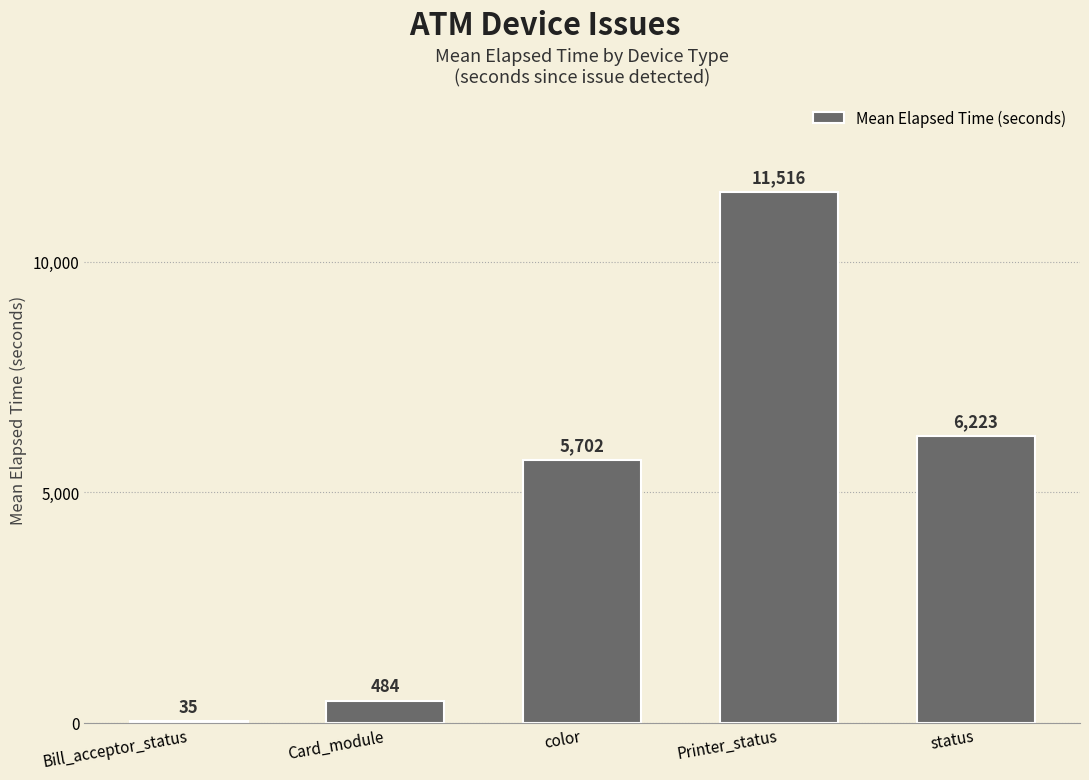

What is the greatest value displayed?

11516